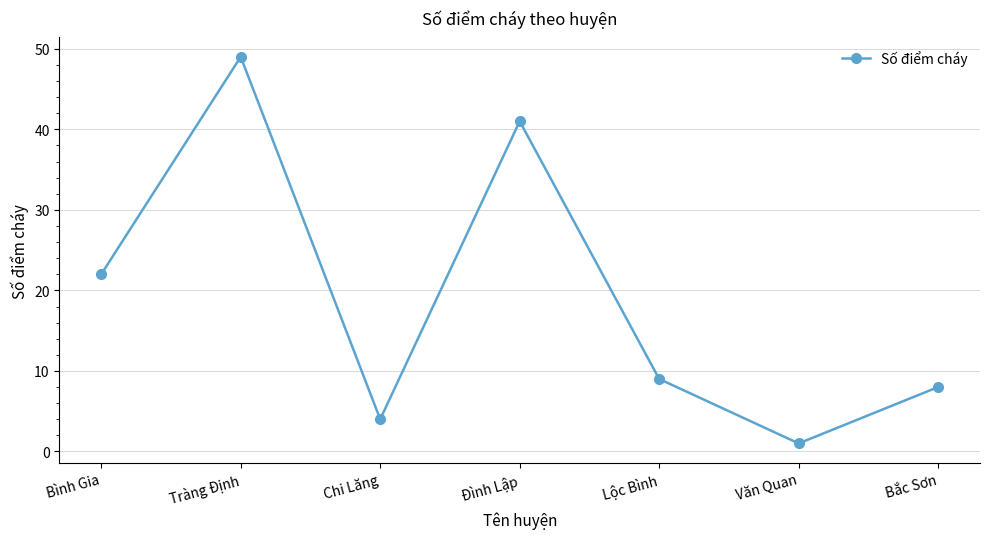

What is the maximum value shown in the chart?

49